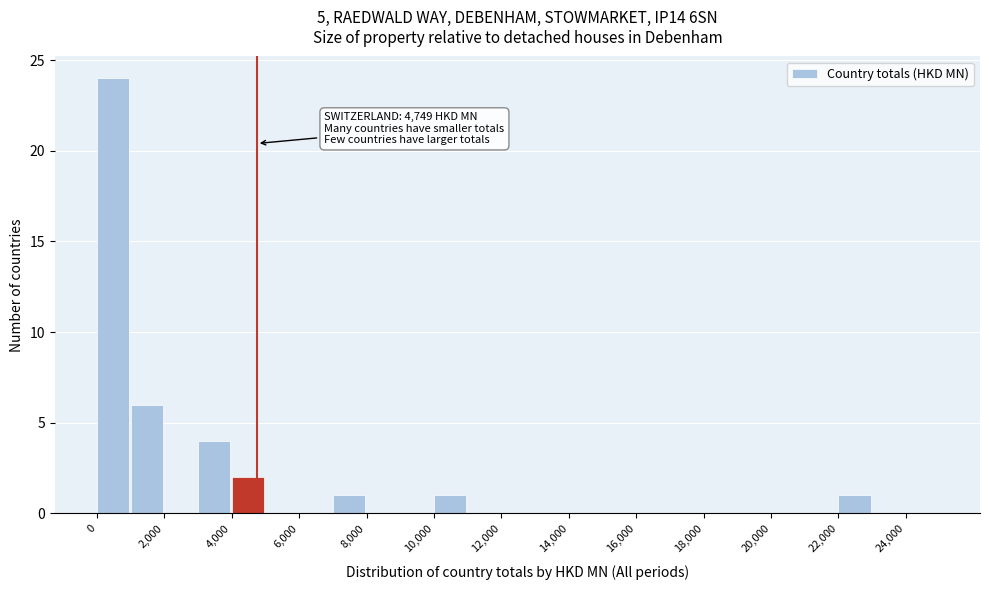

Over which range of the x-axis is the bar tallest?

0 to 1000